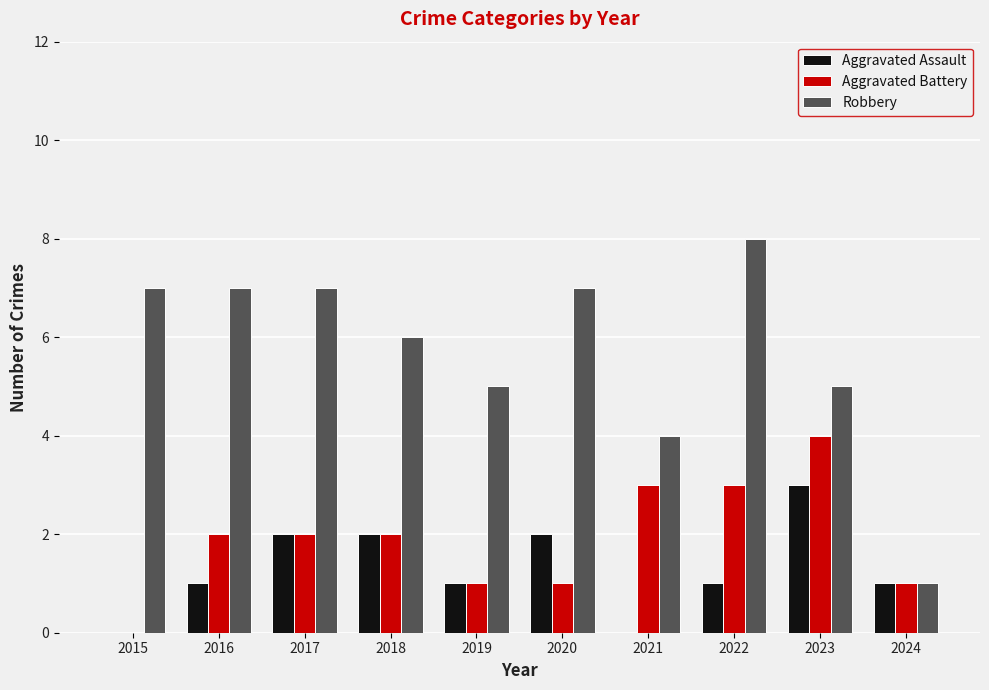

At which label is Robbery closest to 4?

2021